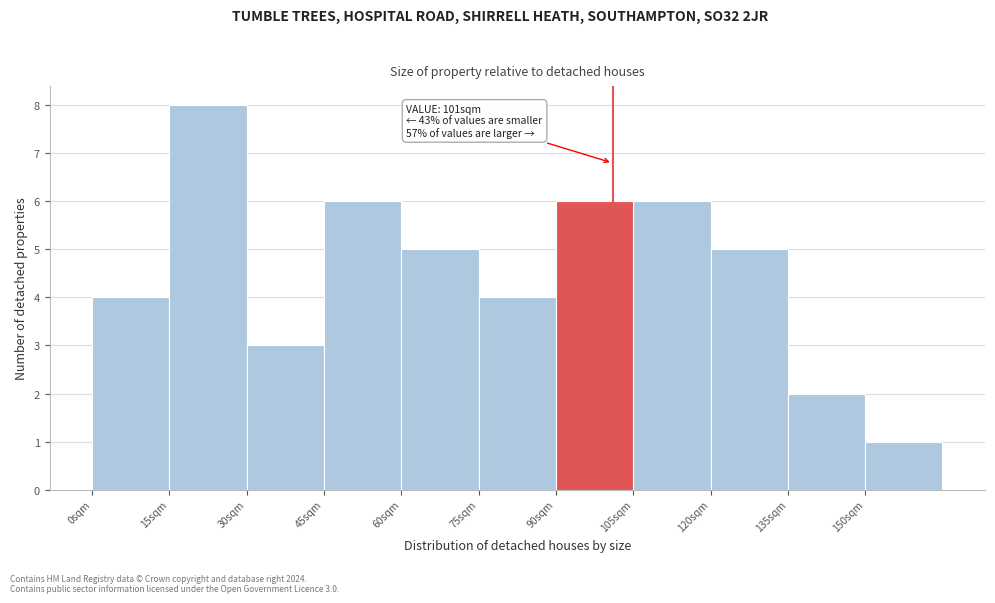

Which range on the x-axis has the tallest bar?

15 to 30